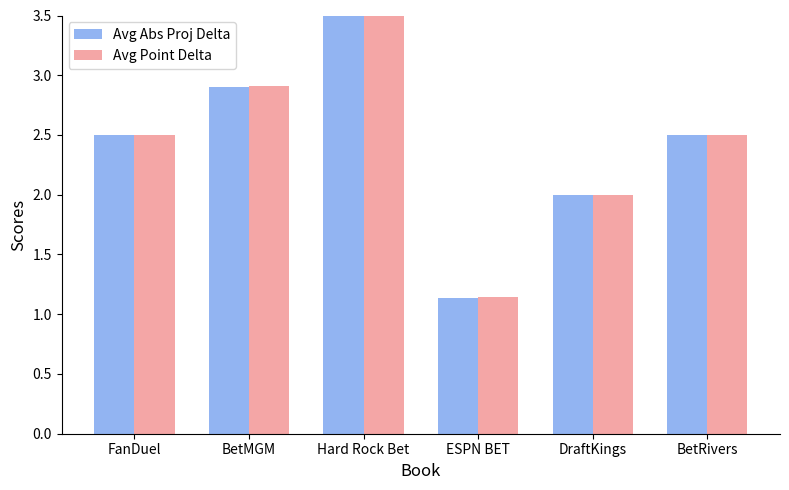

At which category does the chart reach its peak across all series?

Hard Rock Bet